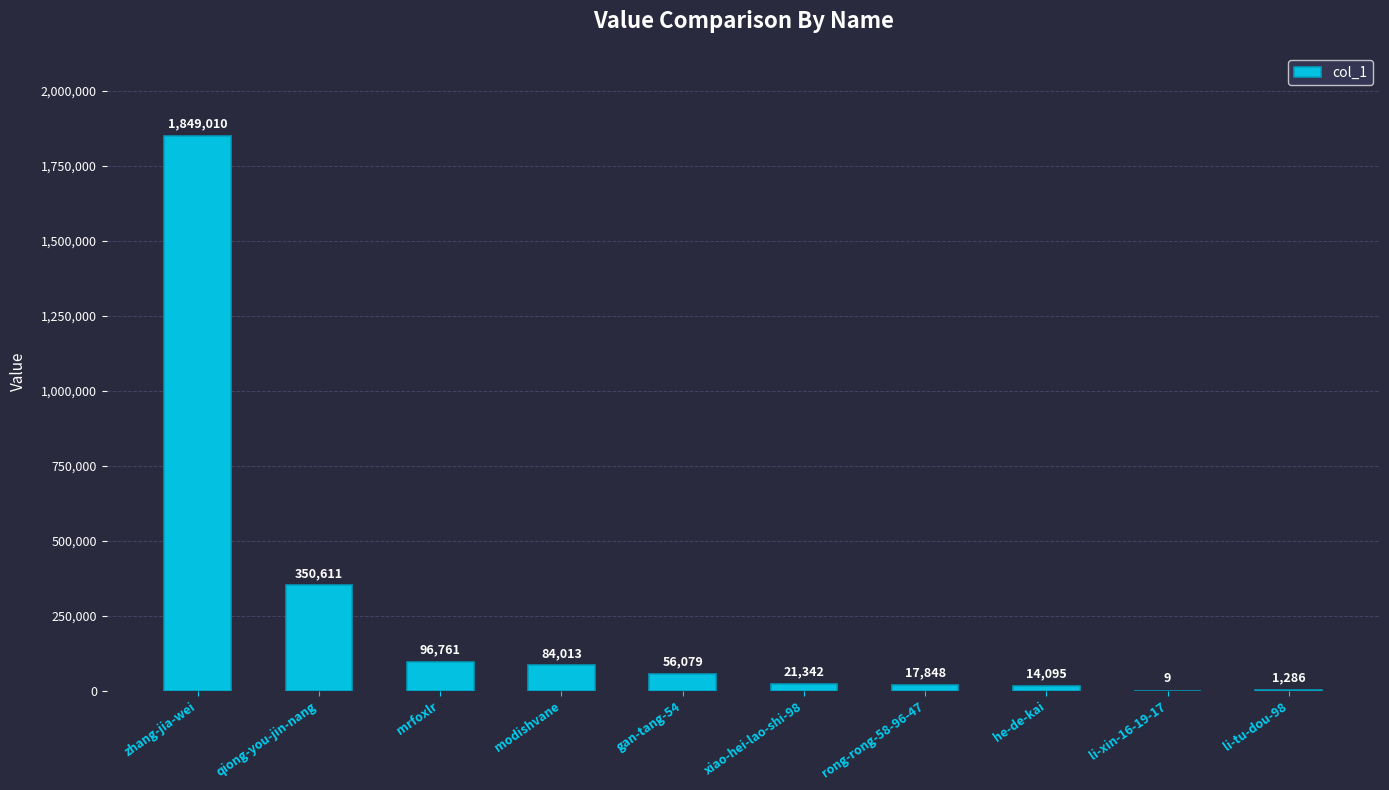

The value at mrfoxlr is 96761. True or false?

True